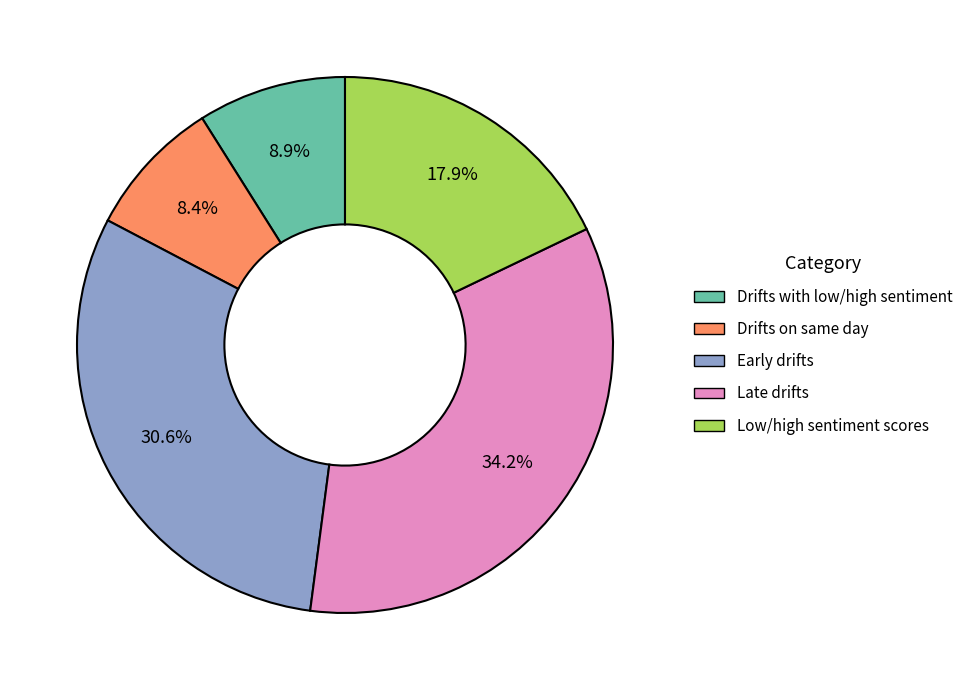

Is Late drifts the majority of the pie?

No